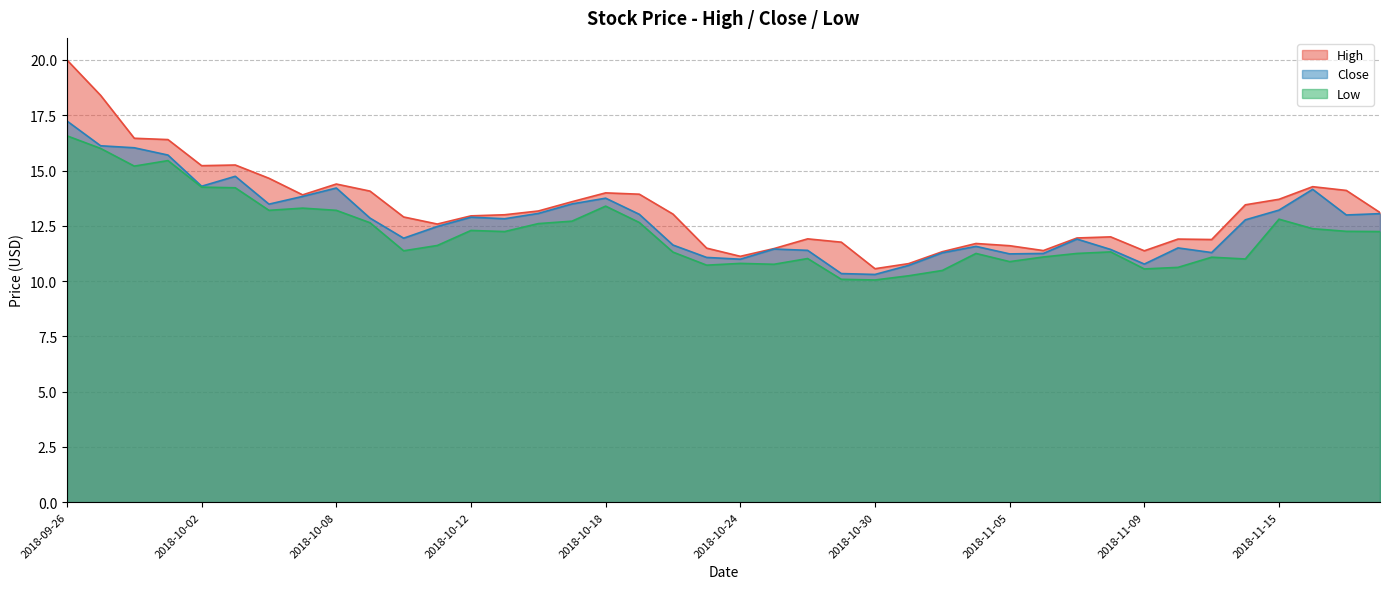

True or false: Low and High intersect in this chart.

False